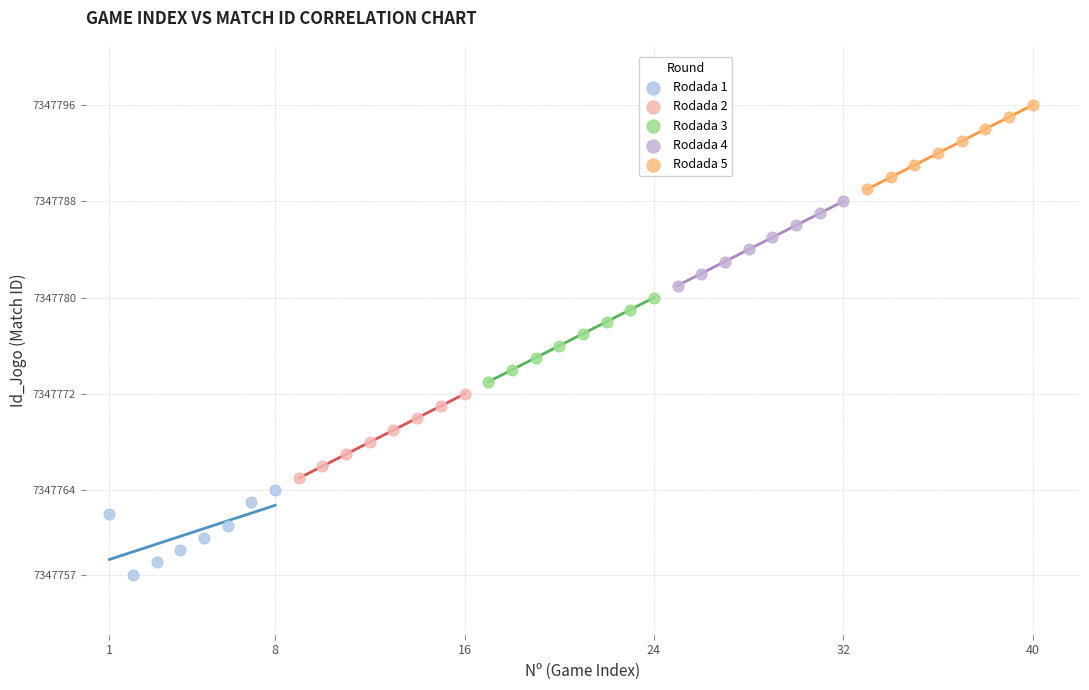

Which series contains the highest Y value?

Rodada 5